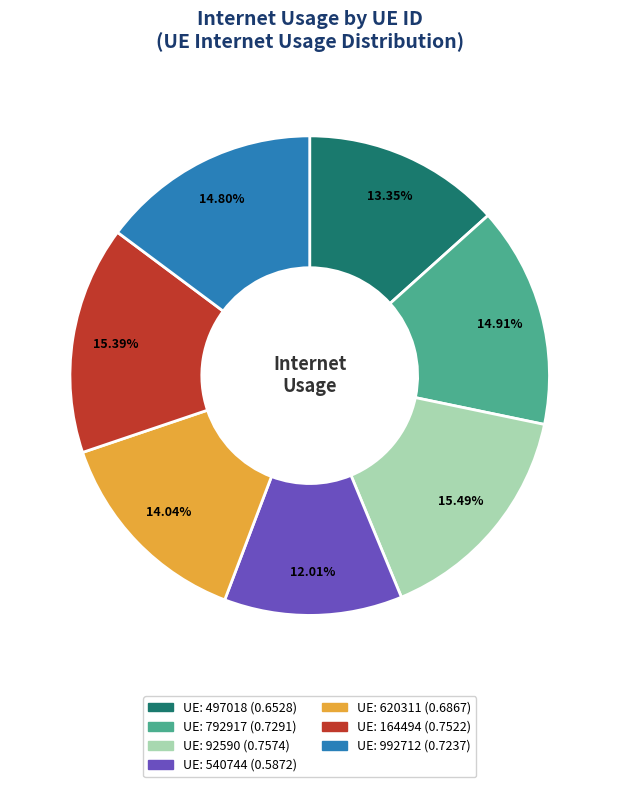

Is there a majority slice in this chart?

No